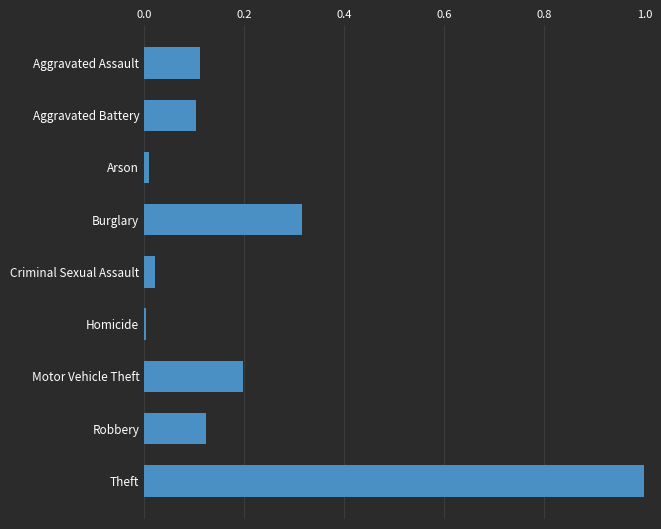

What is the label of the 2nd bar from the bottom?

Robbery